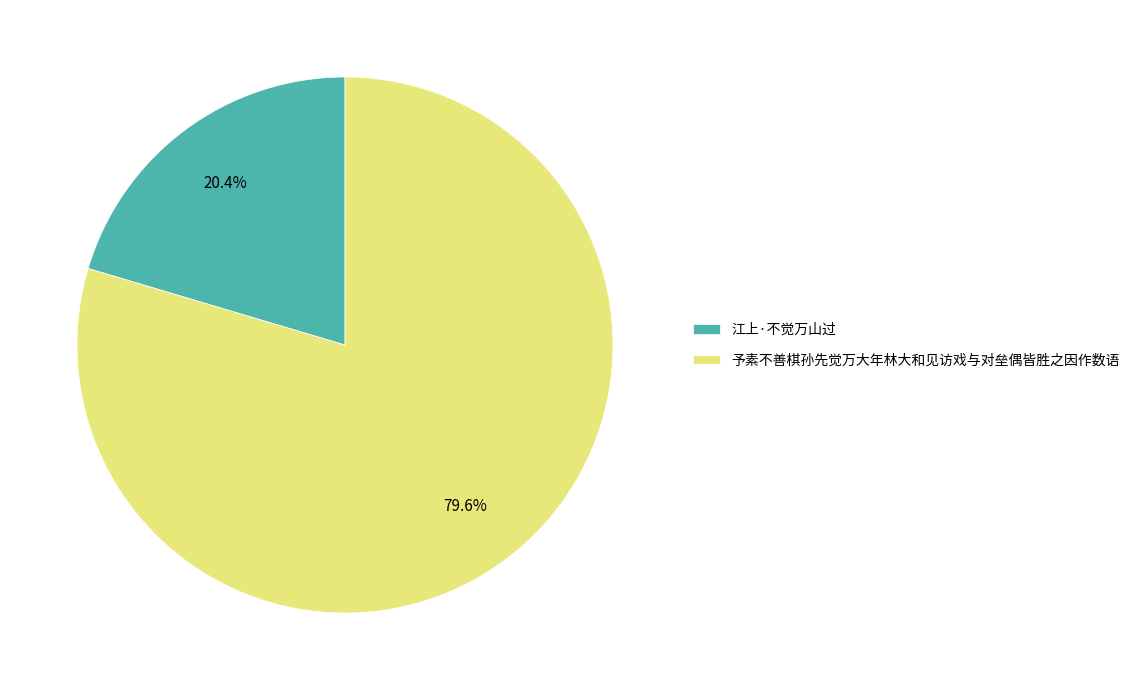

What is the largest slice in the pie chart?

予素不善棋孙先觉万大年林大和见访戏与对垒偶皆胜之因作数语